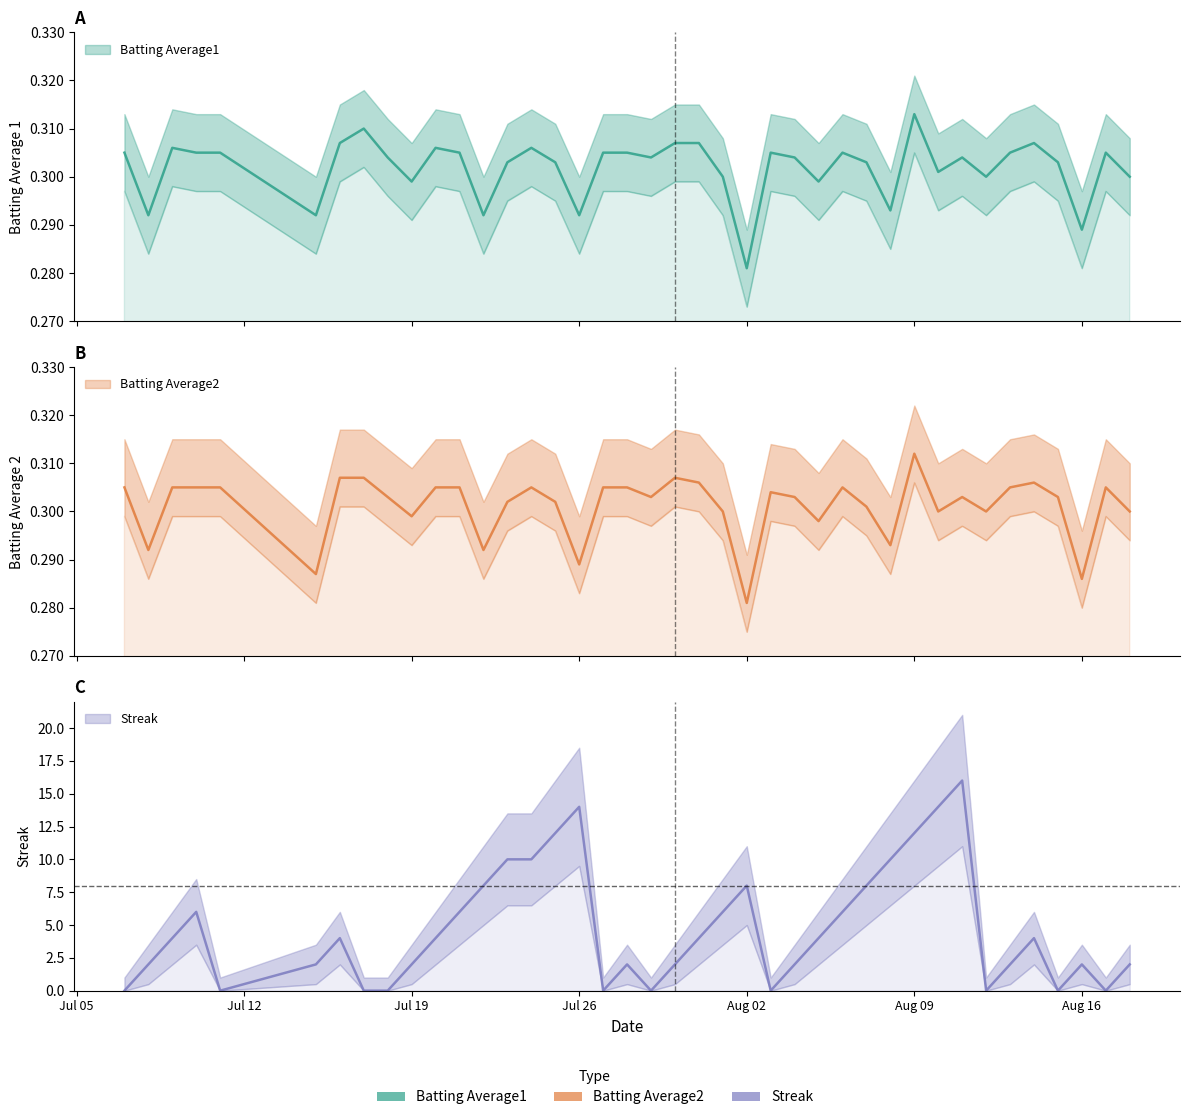

At which category does Batting Average2 reach its first local valley?

2010-07-08